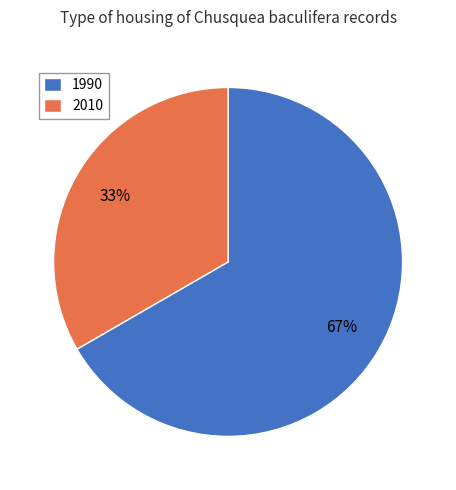

Which slice is the smallest?

2010